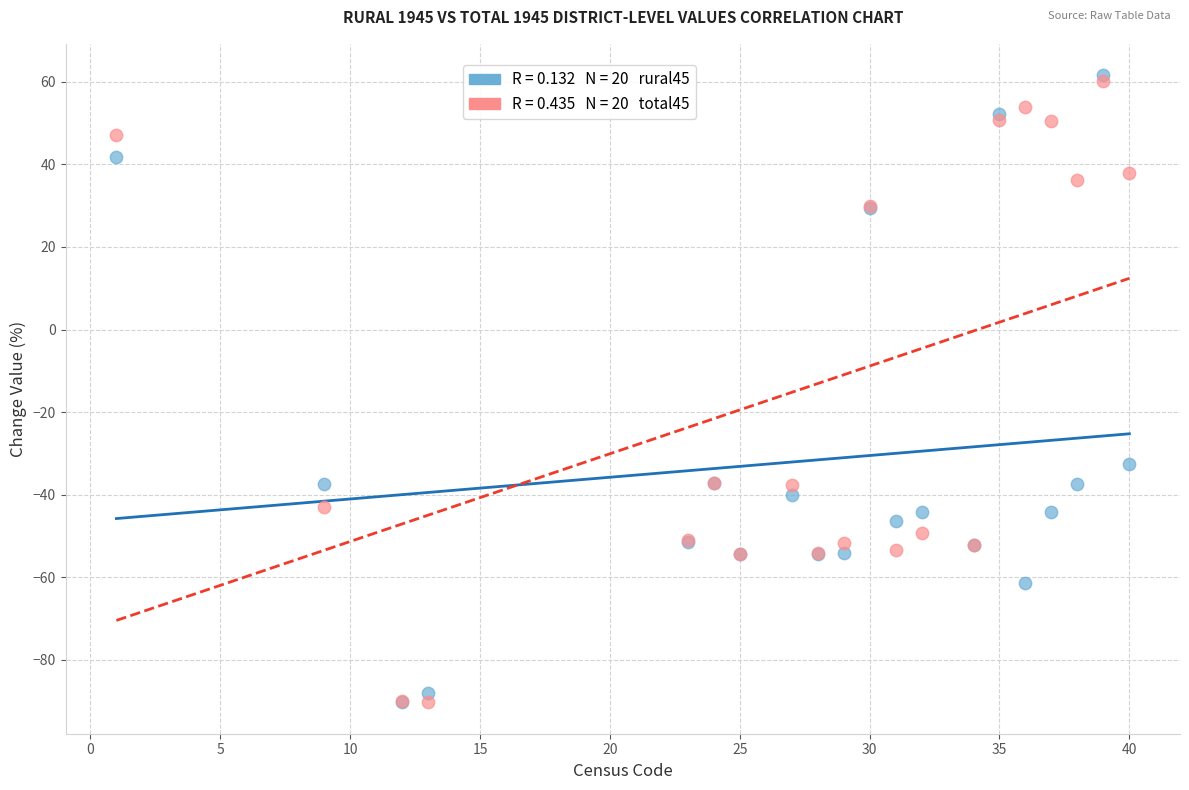

Across all series, what Y value is closest to -14?

-32.5